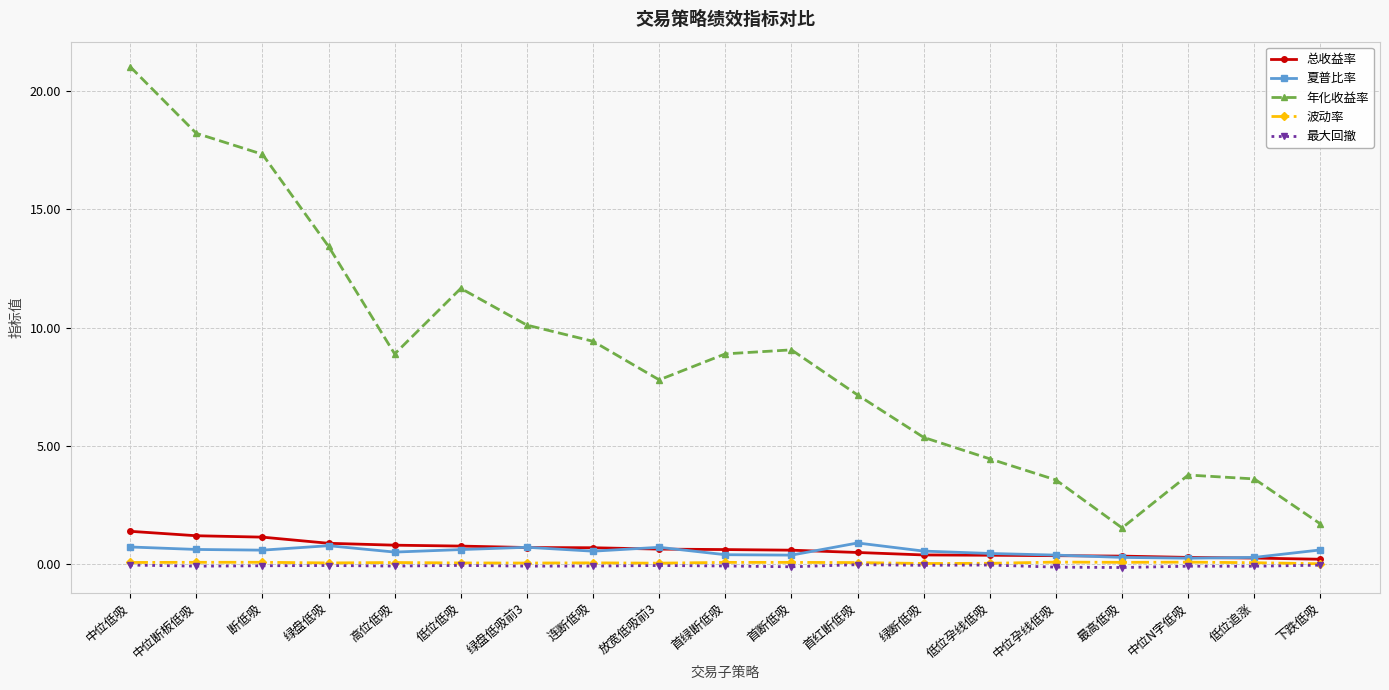

Is it true that 年化收益率 equals 5.4 at 绿断低吸?

True